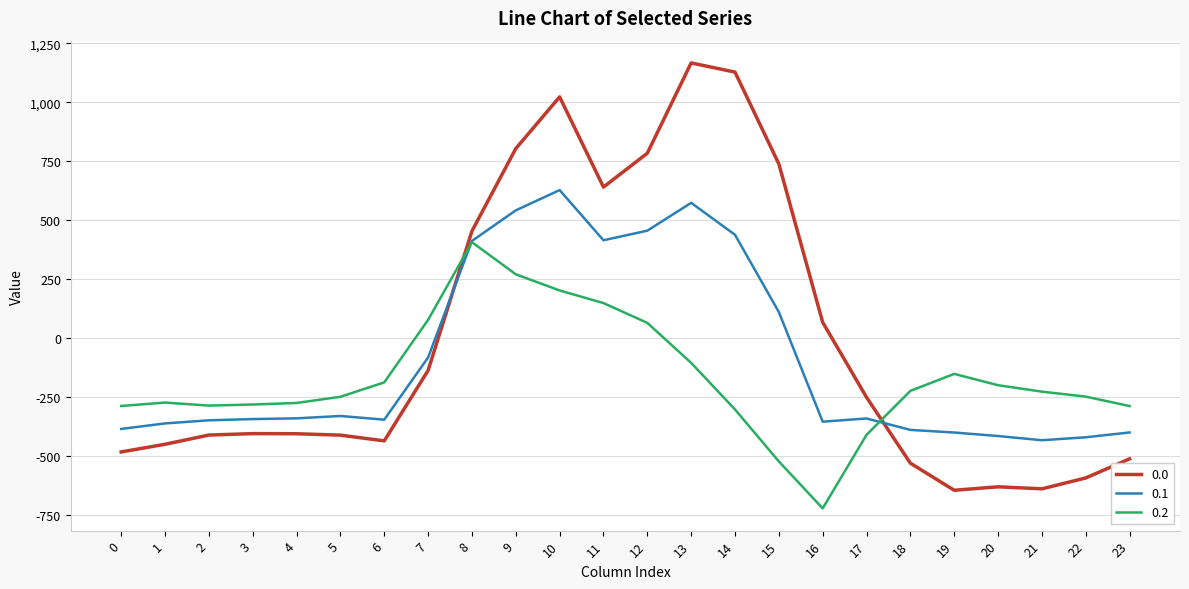

Is the value of 0.2 at 4 greater than the value of 0.1 at 14?

No